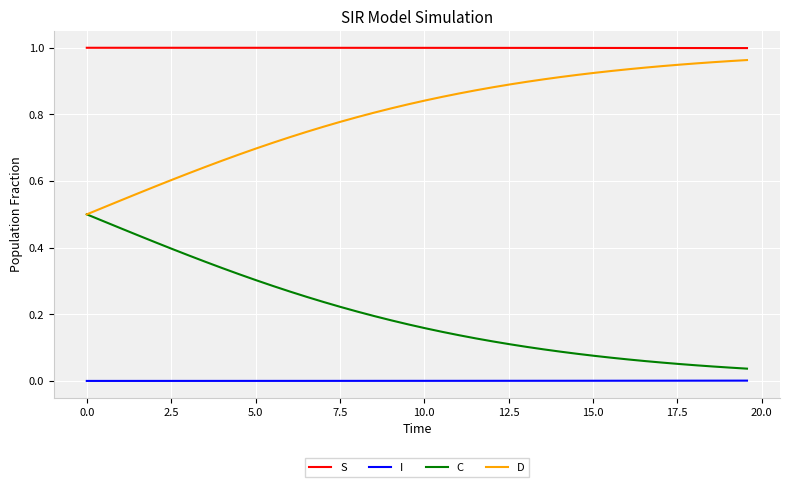

List the series in order of their overall mean, highest first.

S, D, C, I